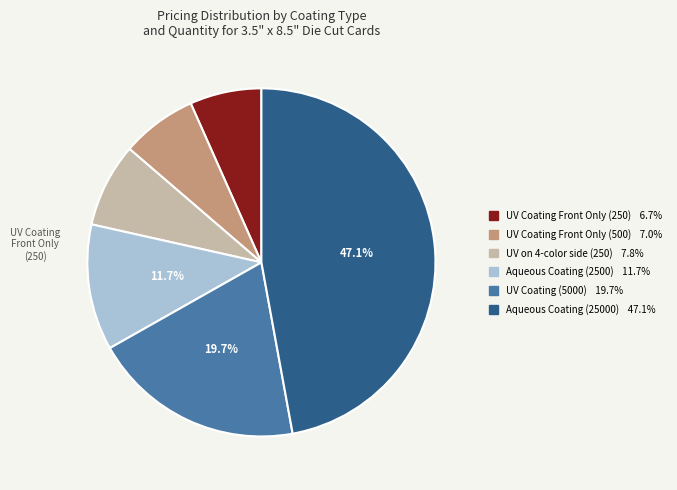

Is UV Coating (5000) the majority of the pie?

No